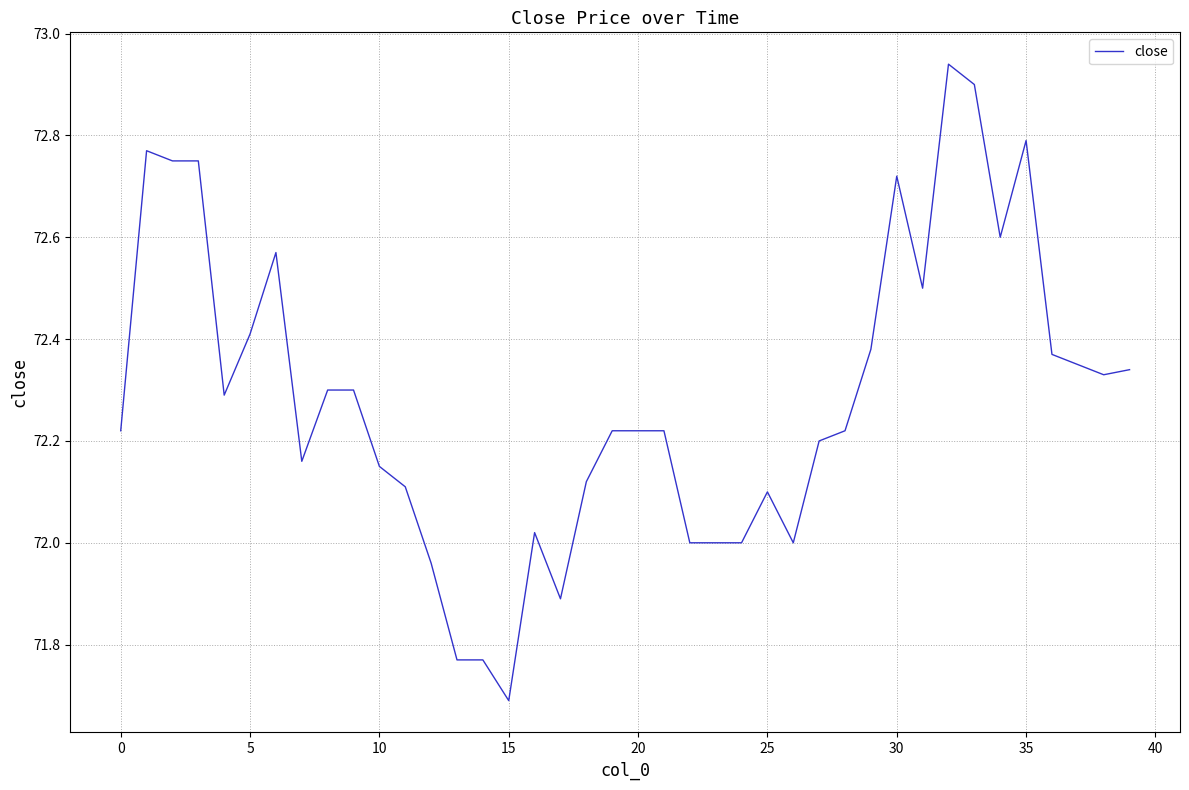

What is the minimum value shown in the chart?

71.7